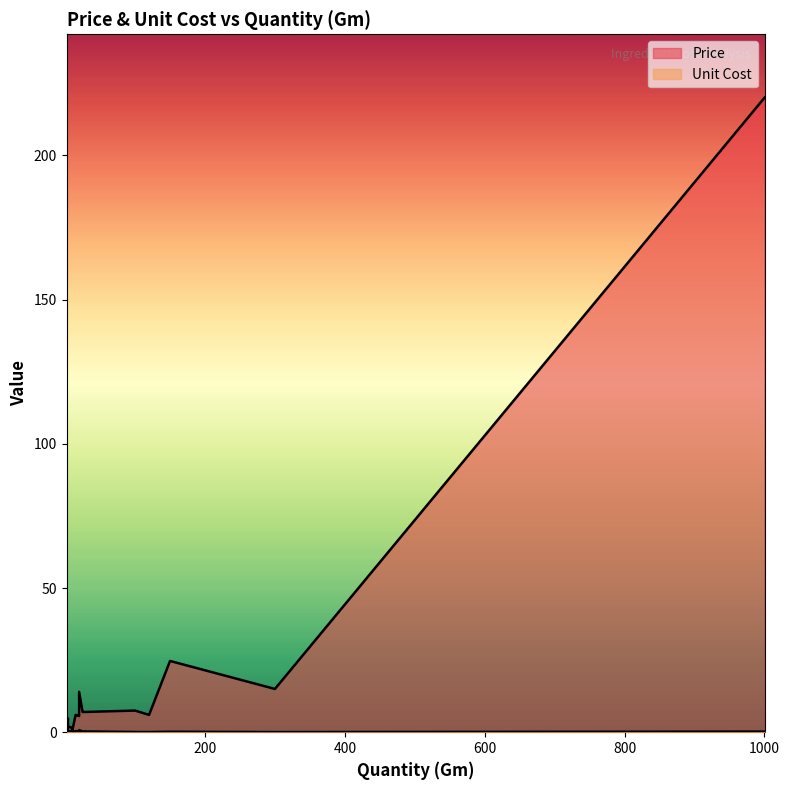

How many interior local valleys does the Unit Cost series have?

4